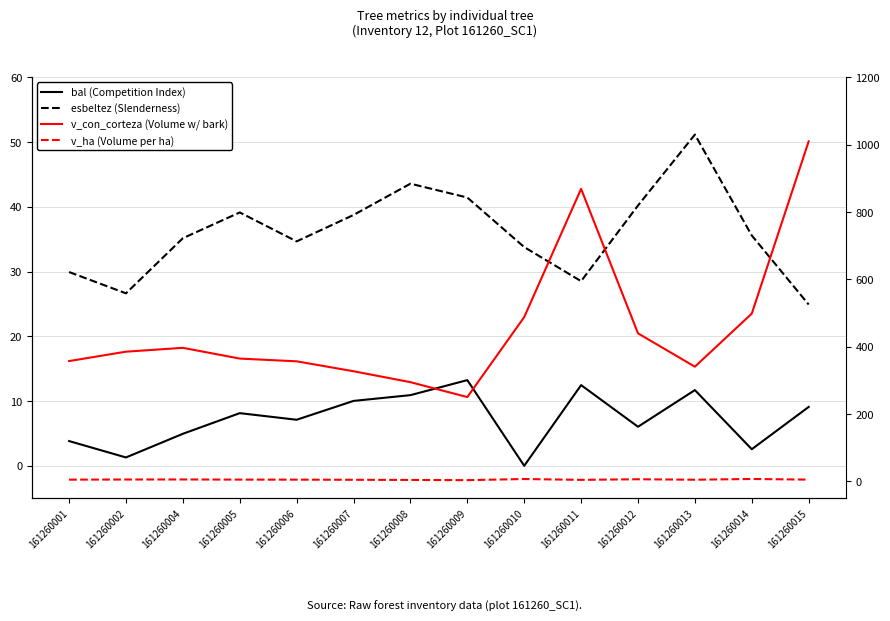

What is the sum of the v_ha (Volume per ha) values at 161260010 and 161260014?

13.9